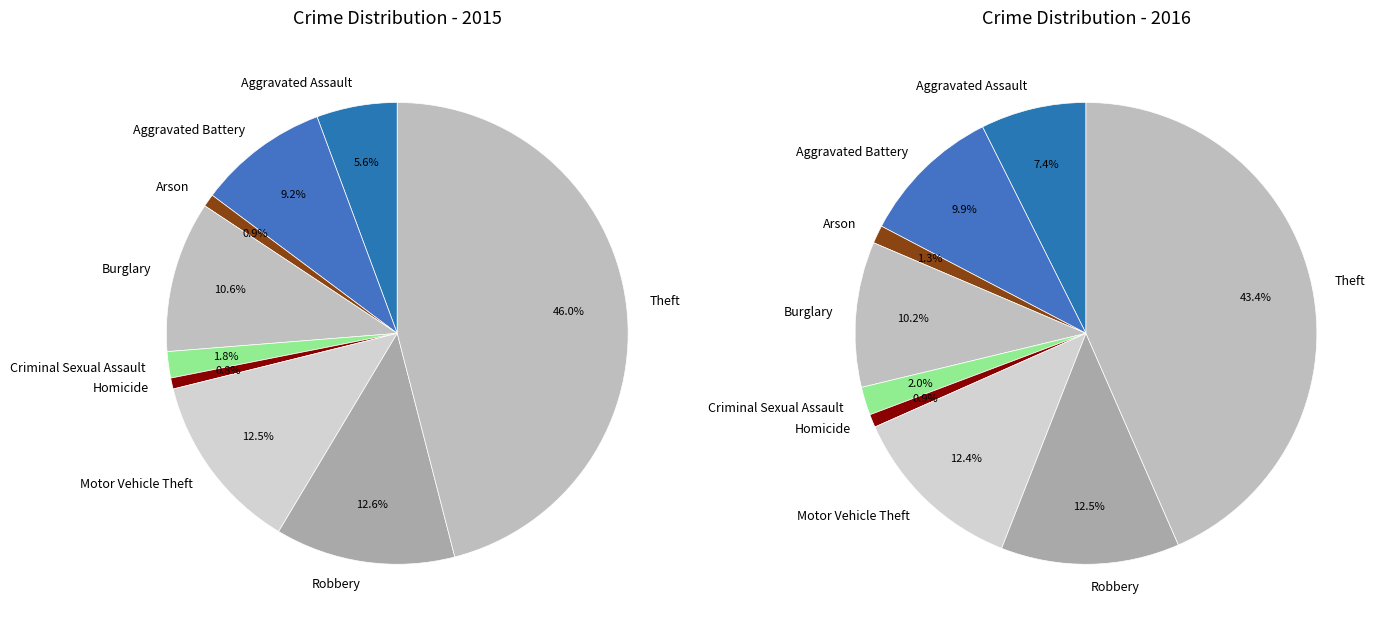

Is there any slice that represents more than half of the pie?

No